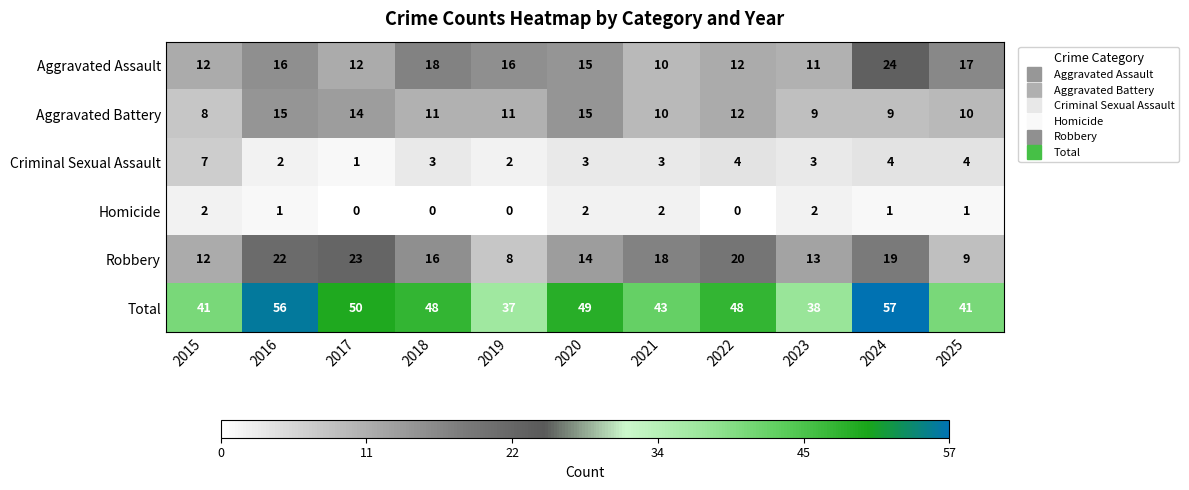

Which category has the highest value across all series?

2024